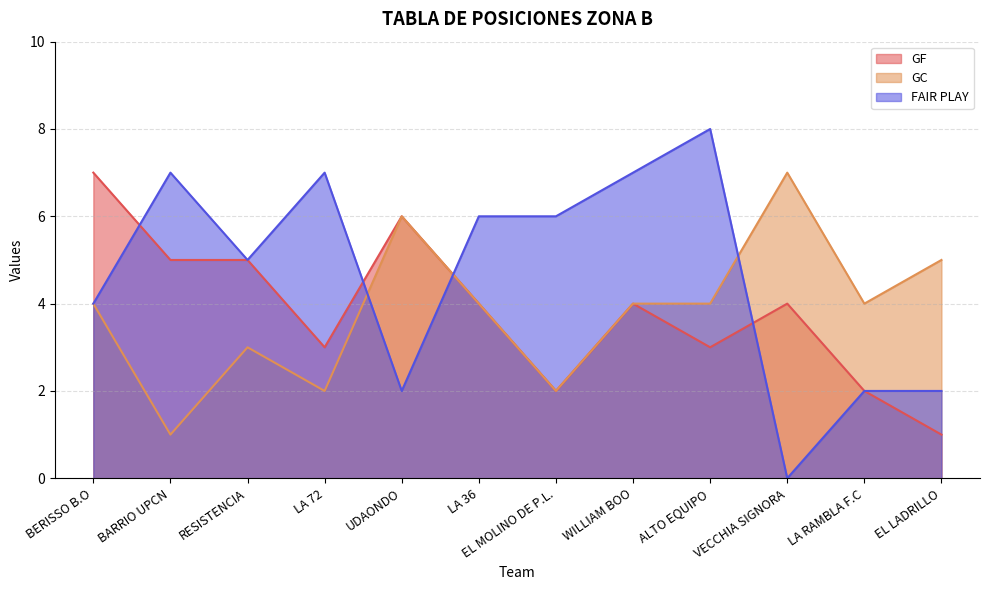

Rank the series by their maximum value, from lowest to highest.

GF, GC, FAIR PLAY